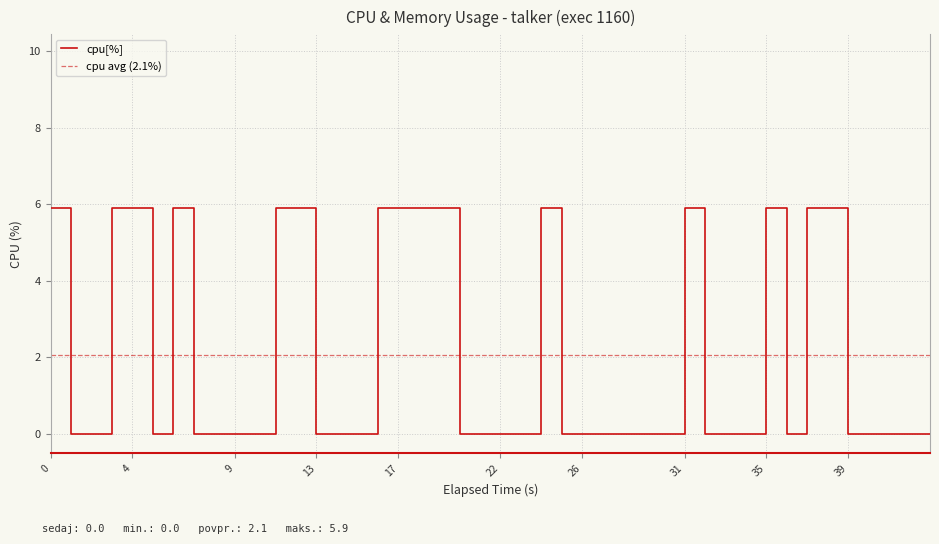

Reading right to left, list all the values displayed in this chart.

0.0	0.0	0.0	0.0	5.9	5.9	0.0	5.9	0.0	0.0	0.0	5.9	0.0	0.0	0.0	0.0	0.0	5.9	0.0	0.0	0.0	0.0	5.9	5.9	5.9	0.0	0.0	0.0	5.9	5.9	0.0	0.0	0.0	5.9	0.0	5.9	5.9	0.0	0.0	5.9